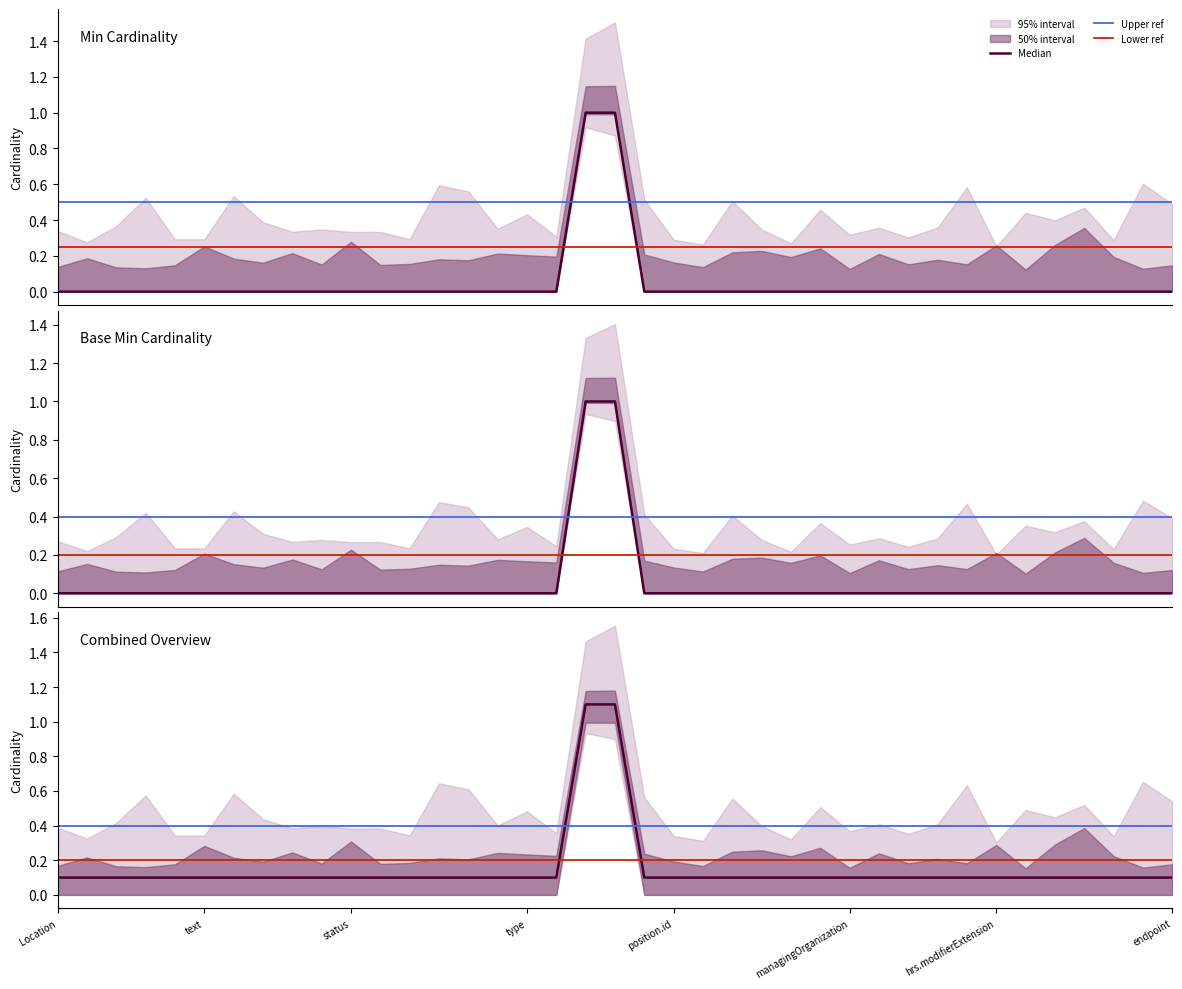

True or false: Base Min has more than 1 points higher than both neighbors.

False